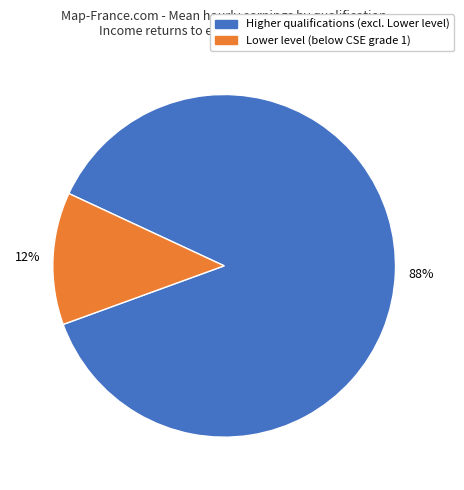

Is there any slice that represents more than half of the pie?

Yes